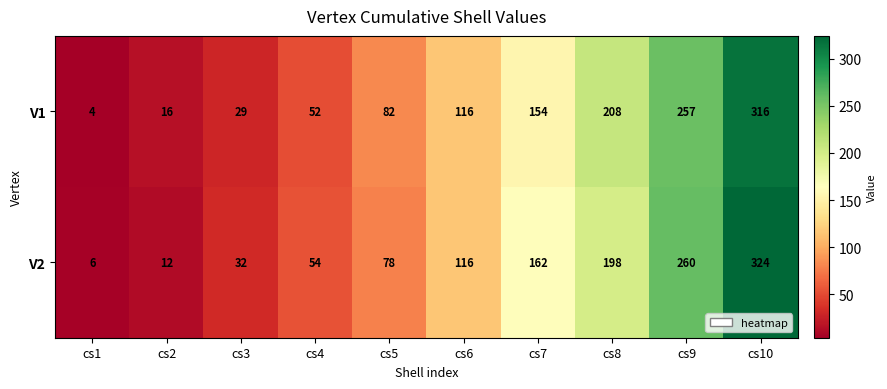

At how many categories does at least one series exceed 13?

9